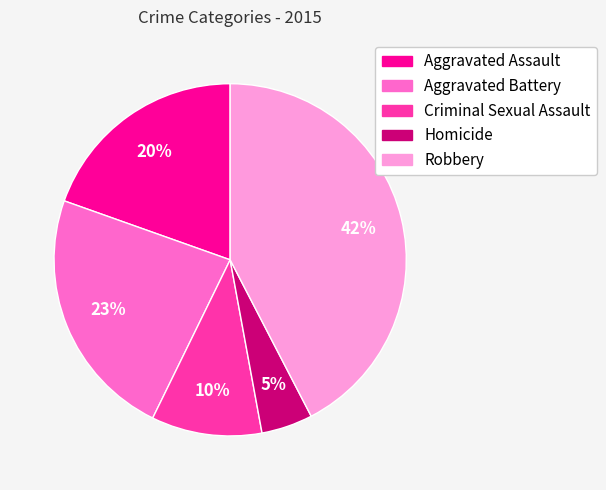

To the nearest percent, what is the average slice percentage?

20%